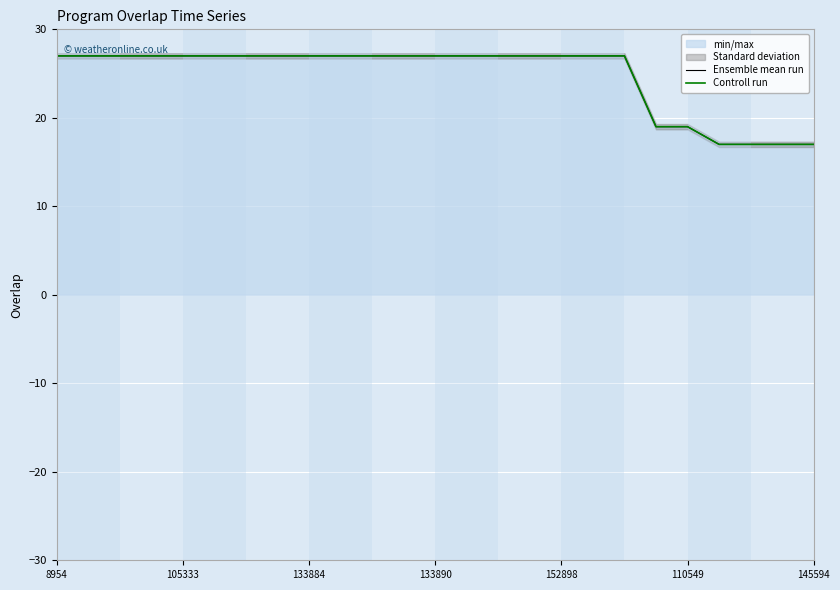

What is the difference between the Controll run values at 21 and 11?

10